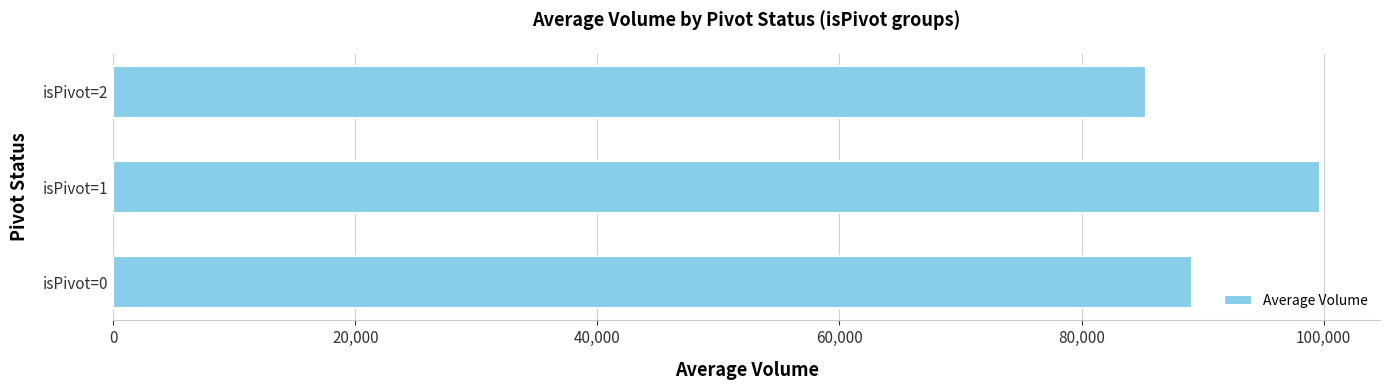

Does the chart contain stacked bars?

No